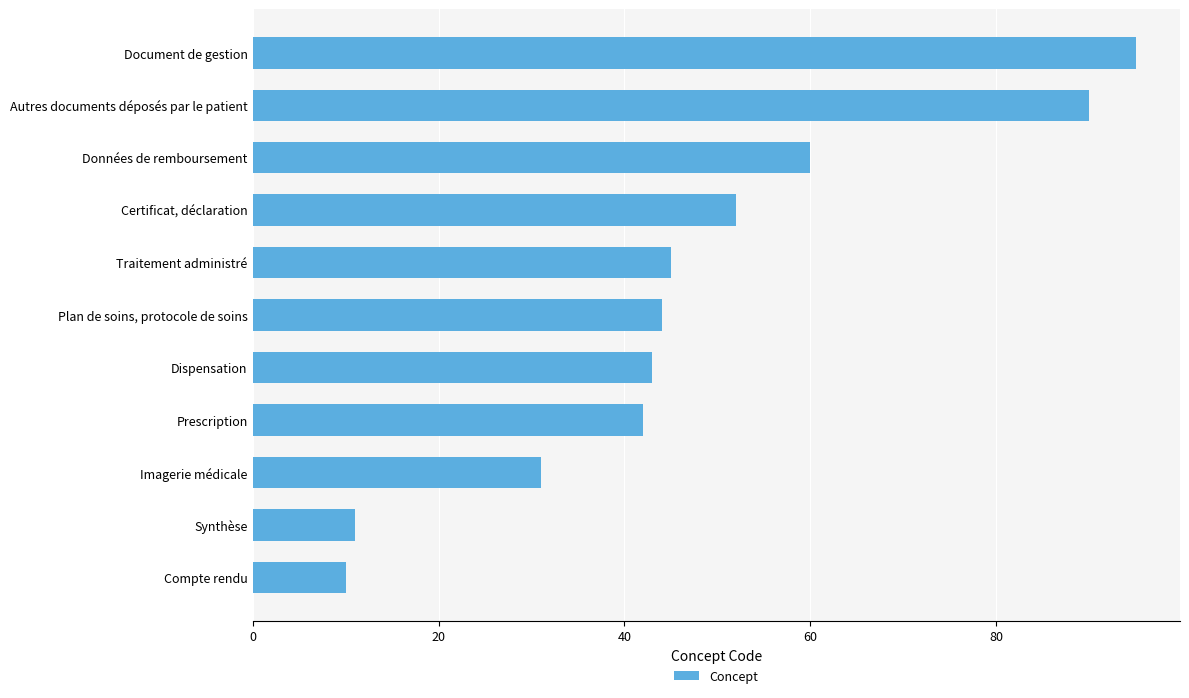

Which label corresponds to the largest value in the chart?

Document de gestion